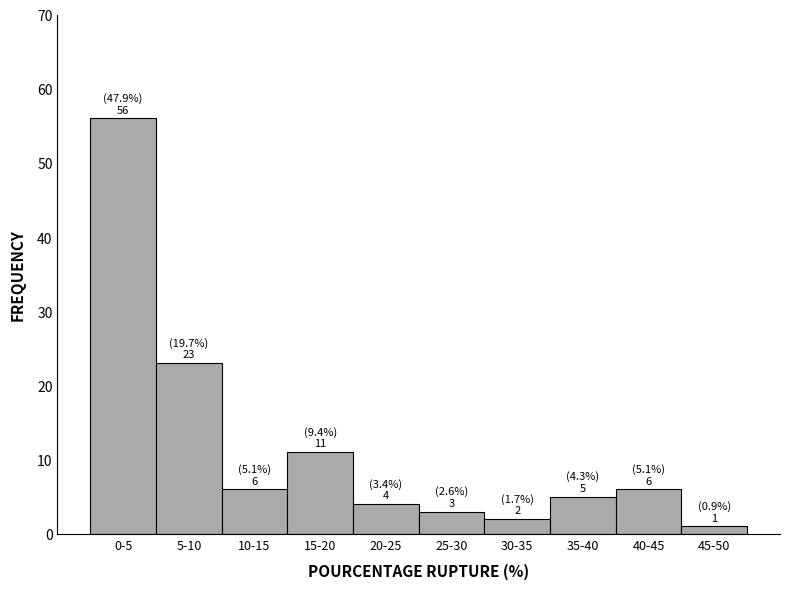

Reading right to left, extract all data points from this chart.

1	6	5	2	3	4	11	6	23	56